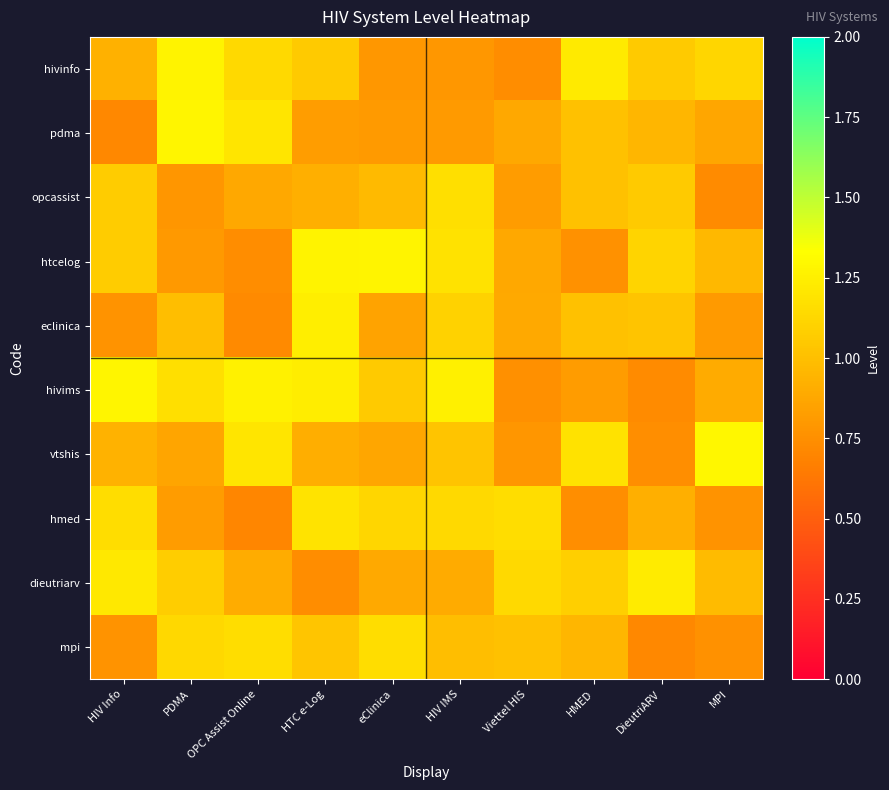

What is the total value across all series at HMED?

9.8